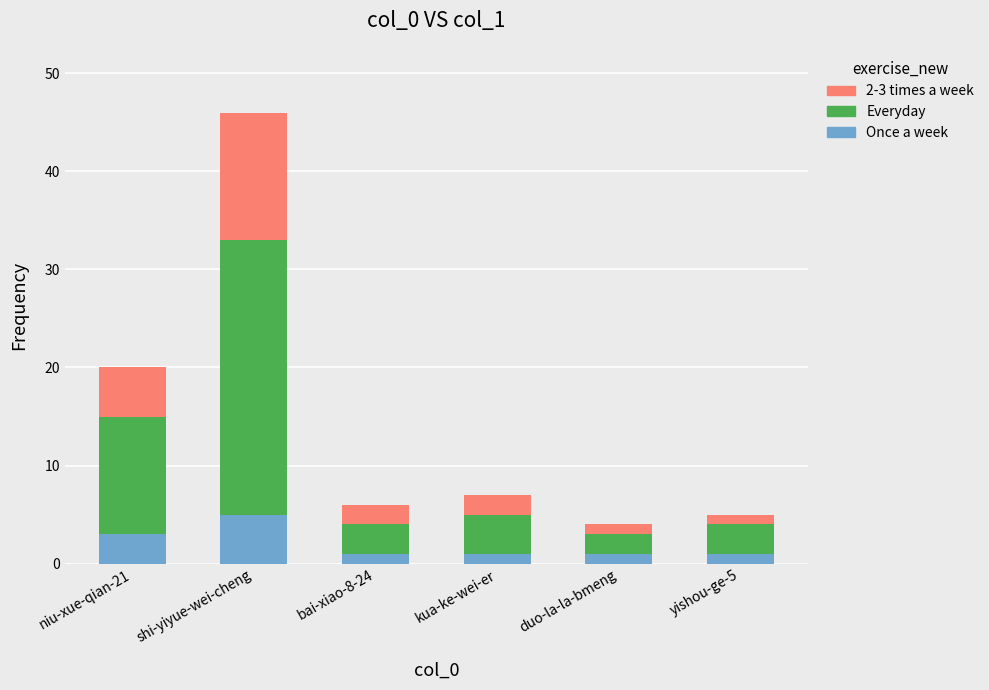

How many bars are there in total?

6